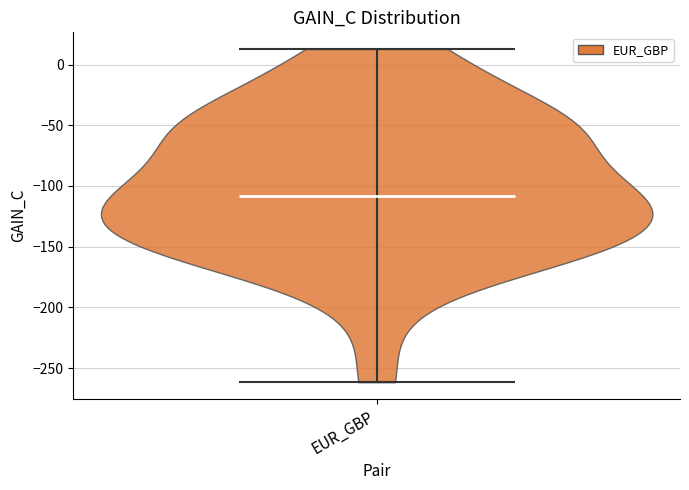

What is the lowest point the violin for EUR_GBP reaches on the y-axis? The values are not printed on the chart, so give them approximately, as read against the axis.

-260